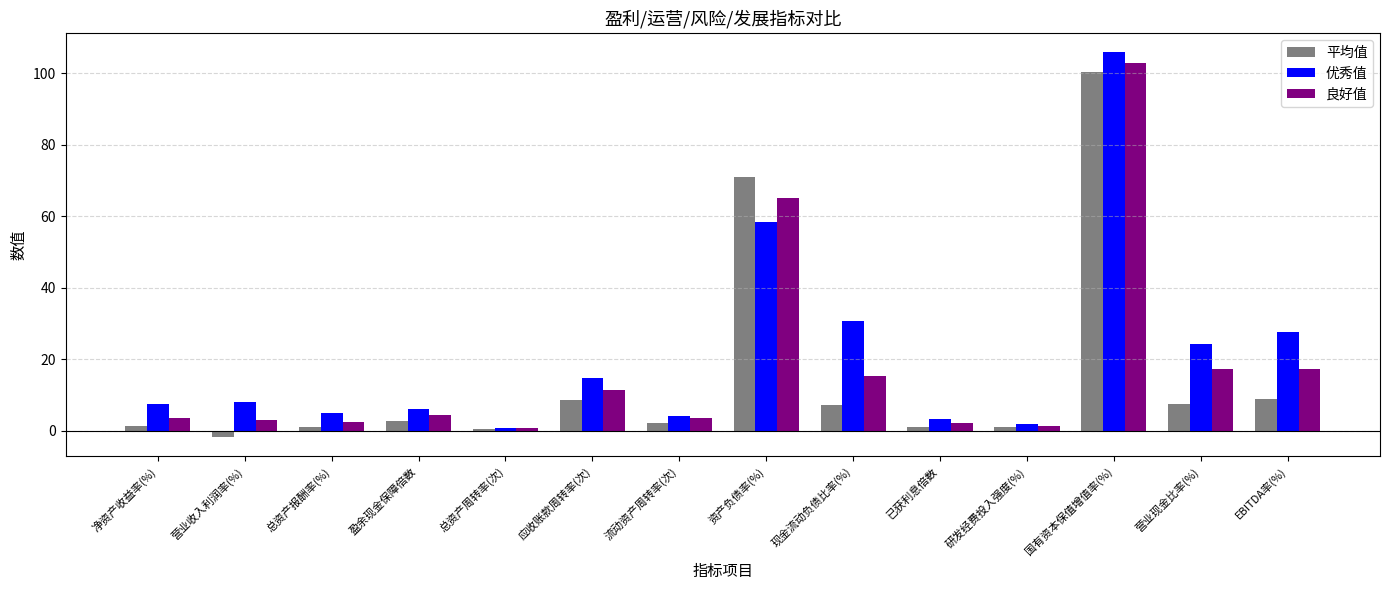

What is the spread (max minus min) of values at 盈余现金保障倍数?

3.2